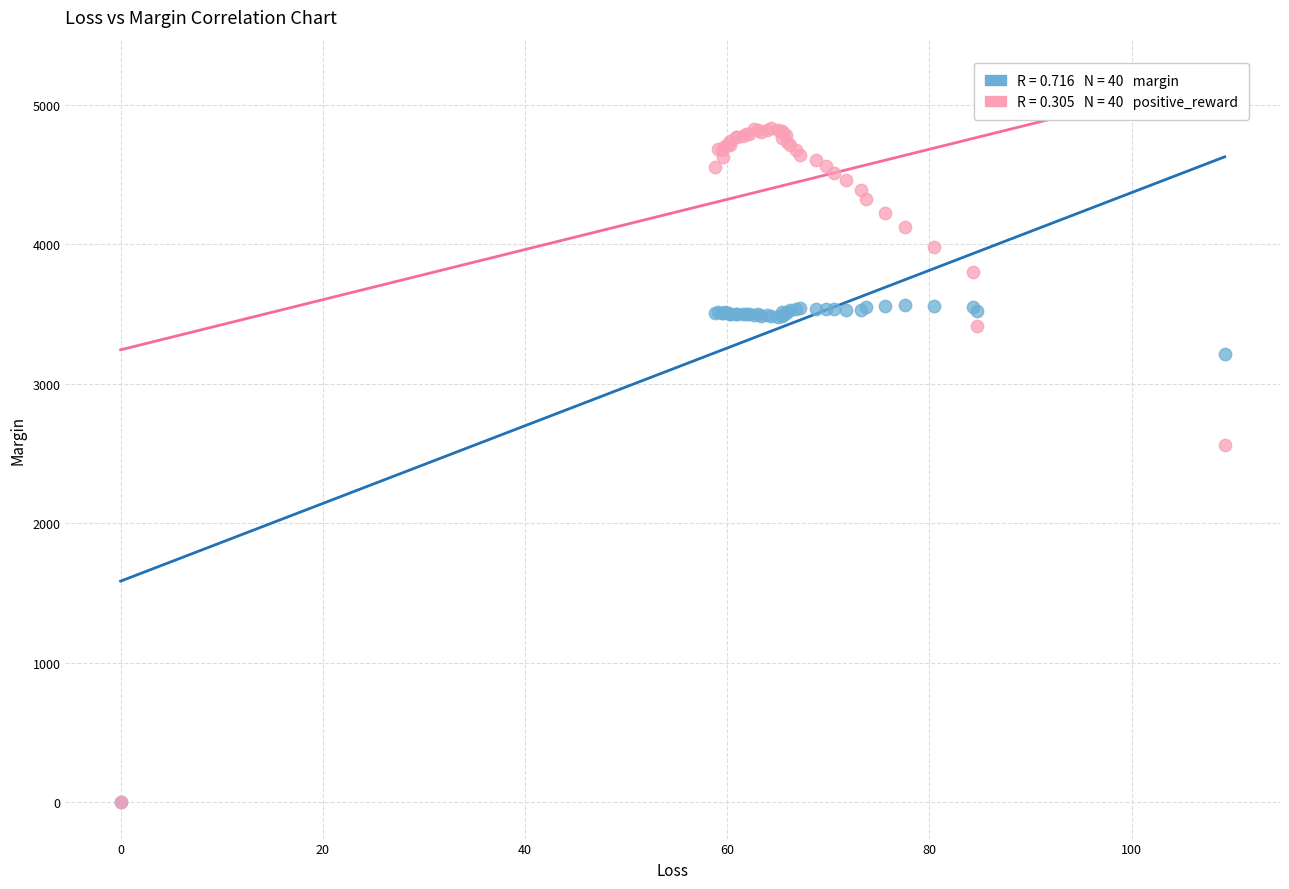

Across all series, what Y value is closest to 2415?

2558.7